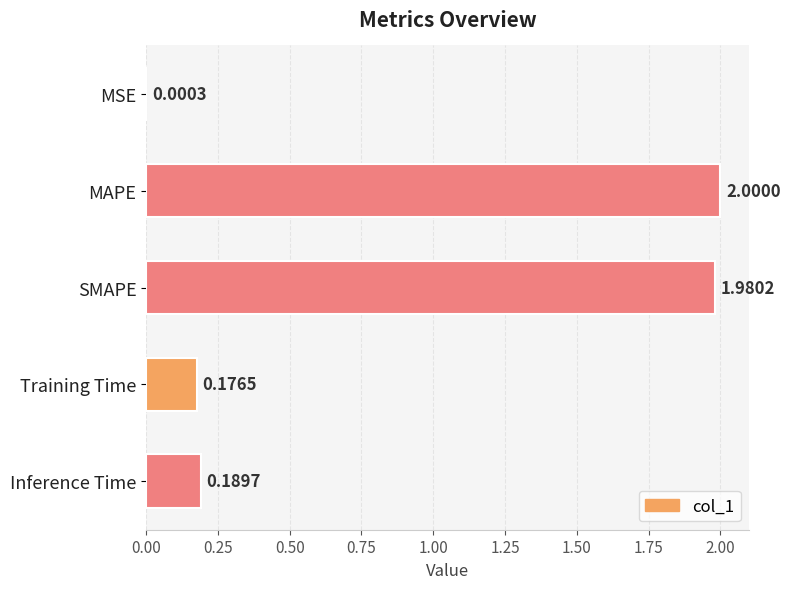

What is the average value?

0.9